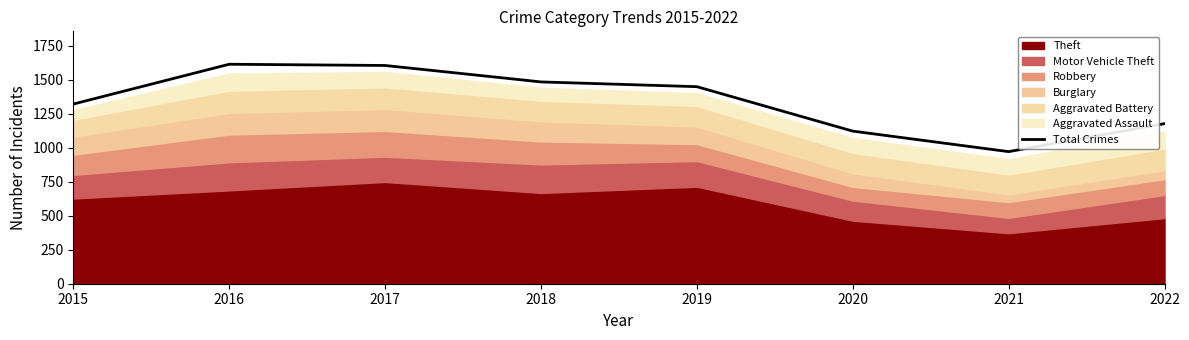

What is the sum of all values?

10751